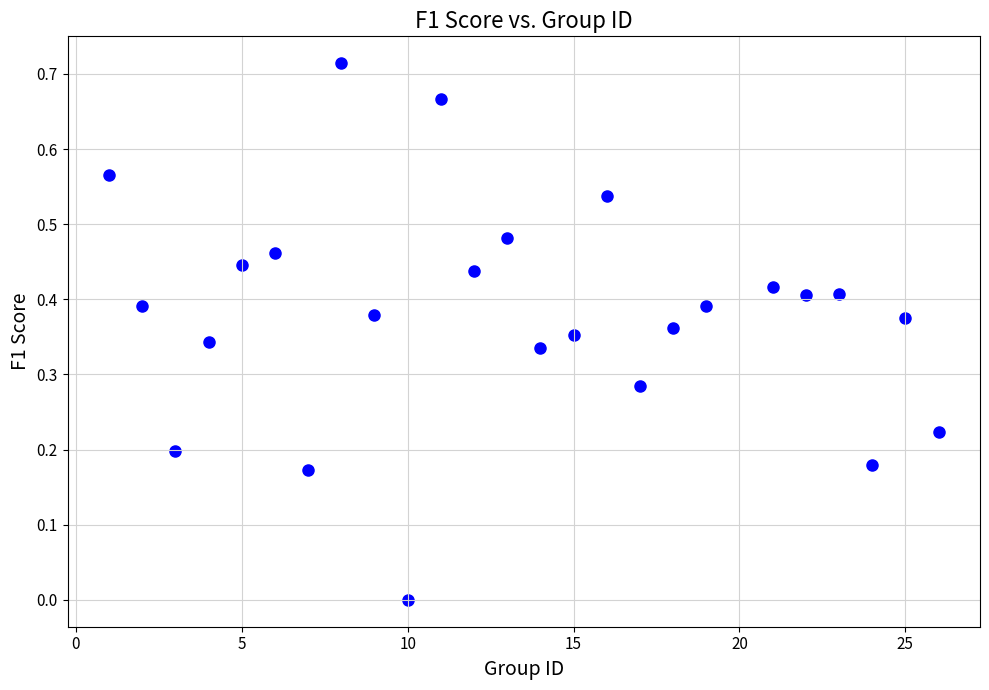

What is the range of X values (max minus min)?

25.0